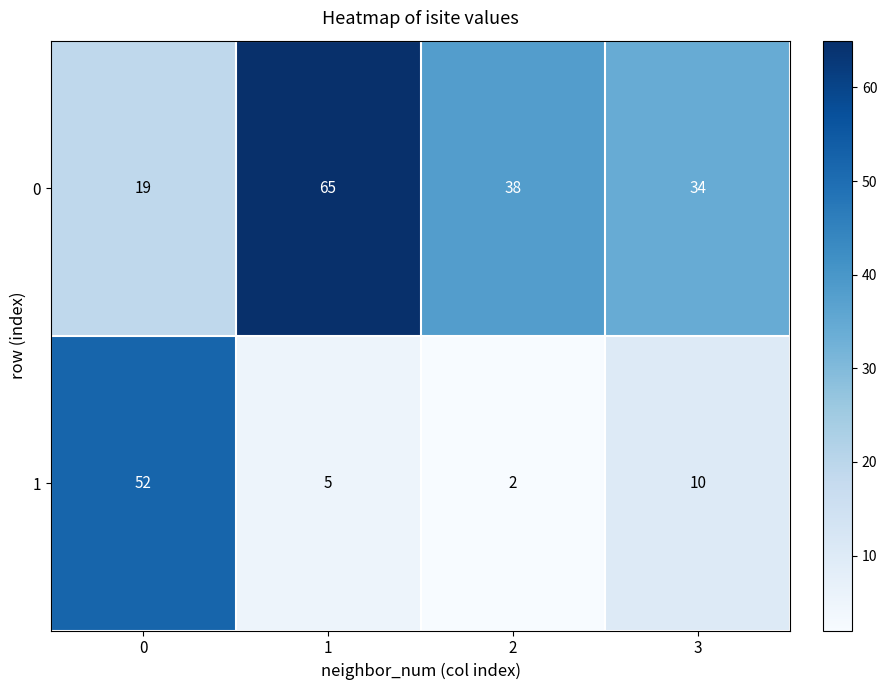

The value of 1 at 2 is 2. True or false?

True